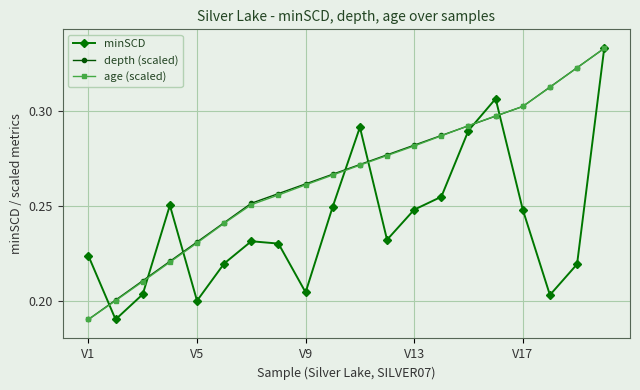

Count the depth (scaled) values in the range 0 to 1.

20